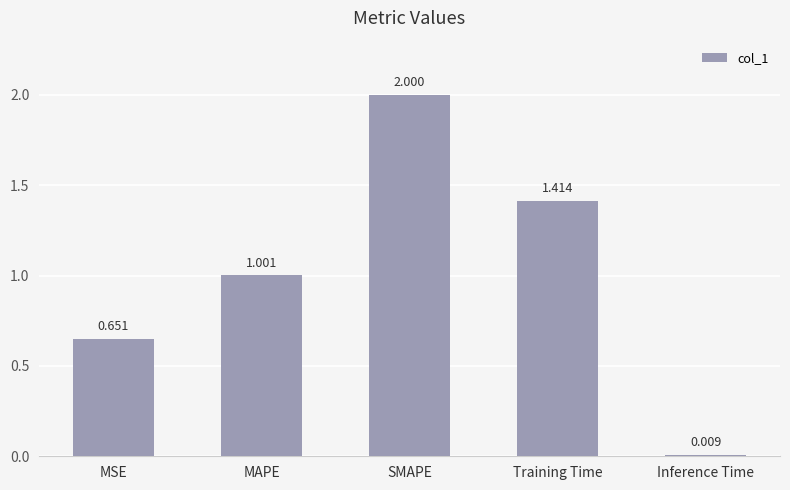

Rank the categories by value from highest to lowest.

SMAPE, Training Time, MAPE, MSE, Inference Time